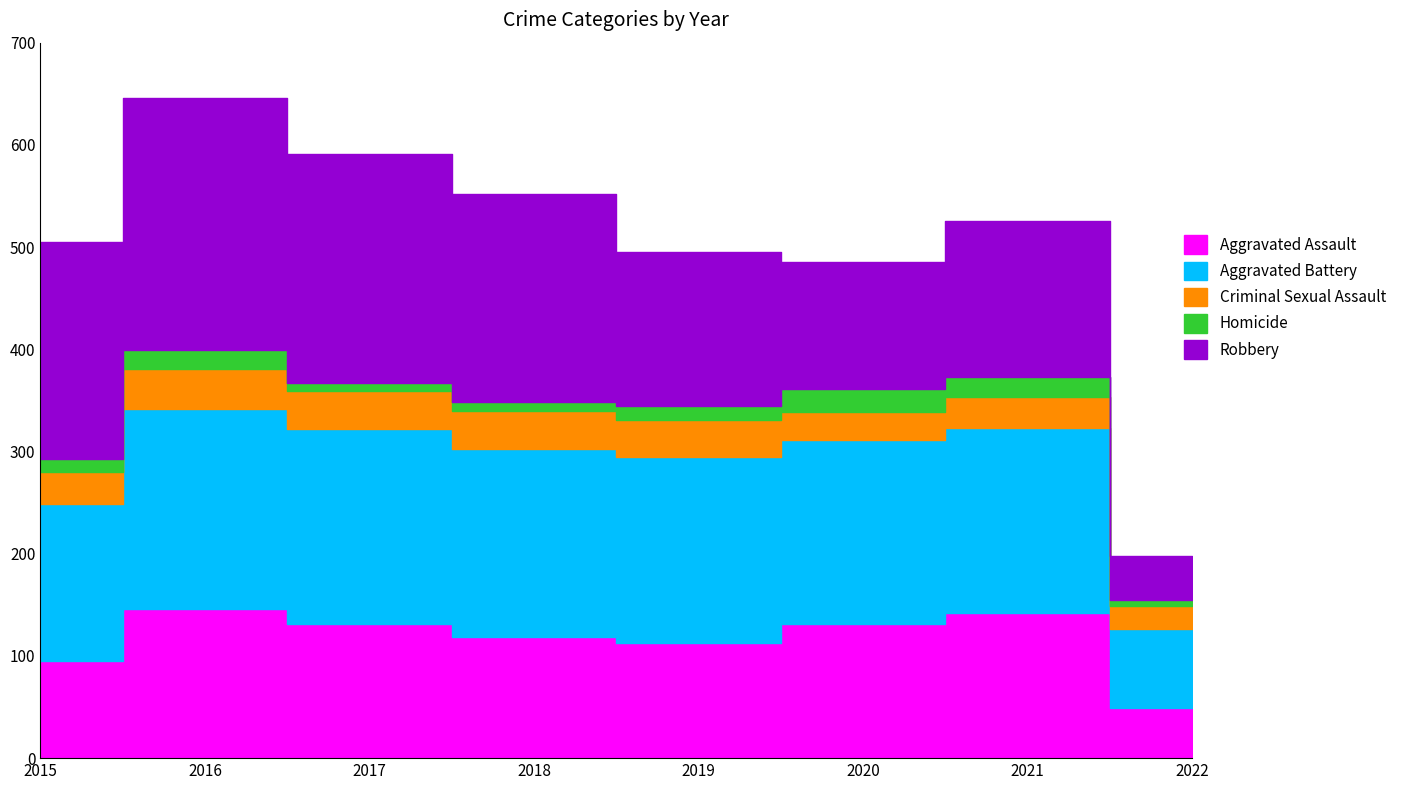

Is it true that Criminal Sexual Assault equals 13 at 2016?

False